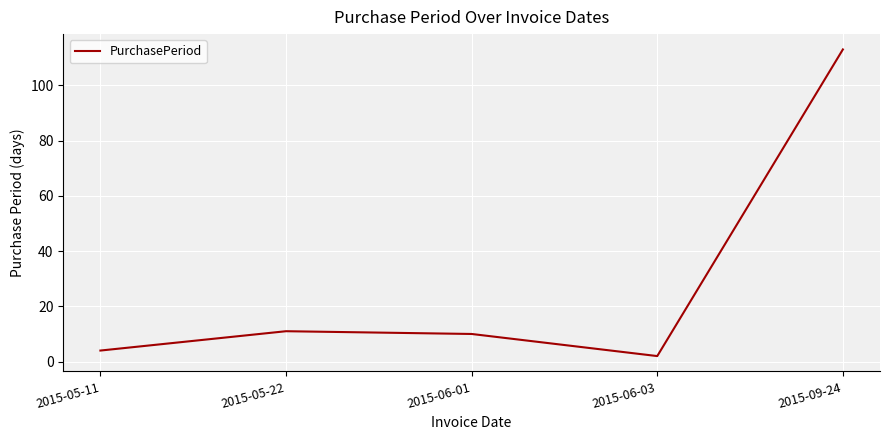

True or false: the data shows 4 at 2015-05-11.

True